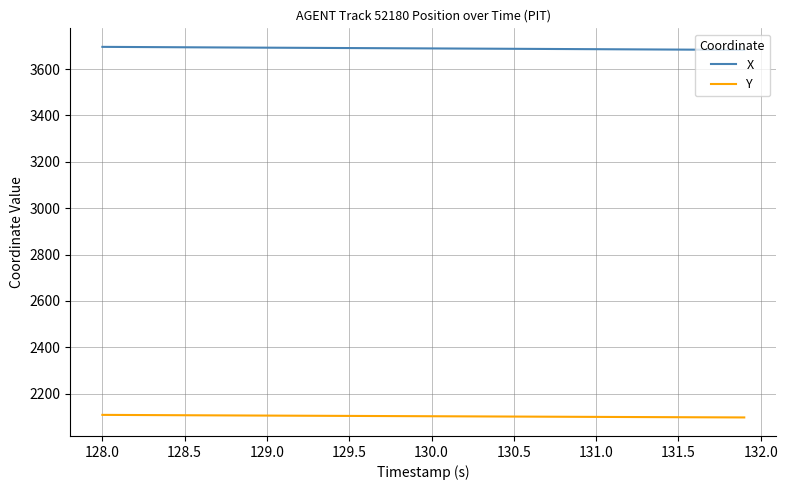

True or false: X and Y cross at least once.

False